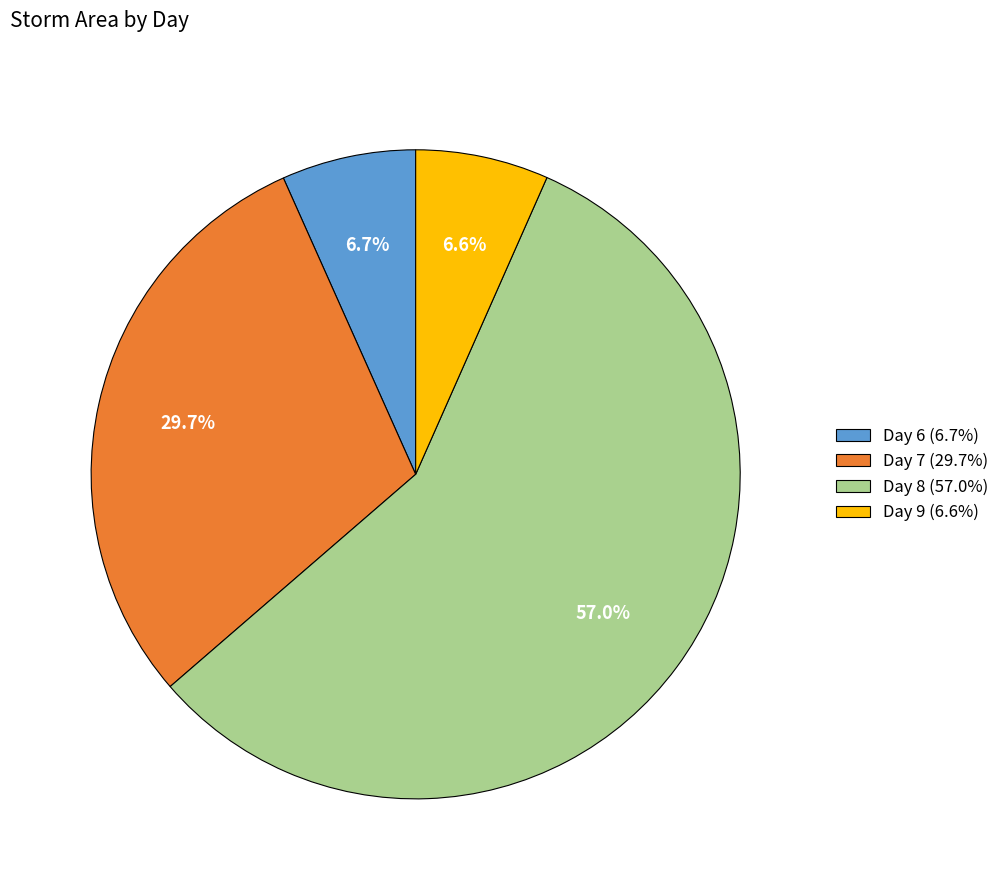

To the nearest percent, what is the average slice percentage?

25%